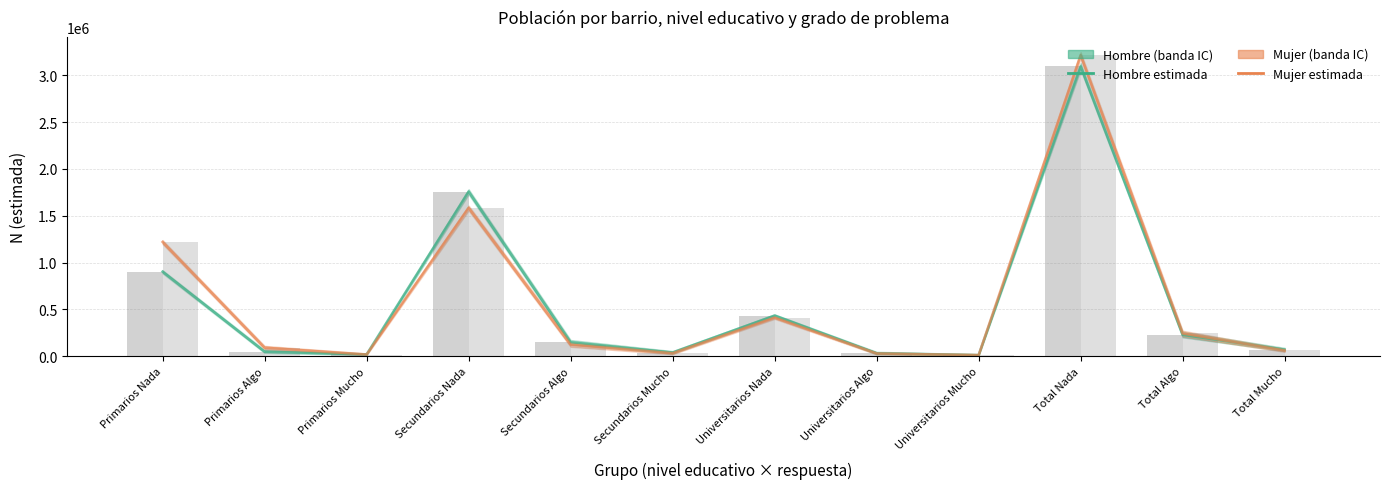

What position from the right is Secundarios Nada?

9